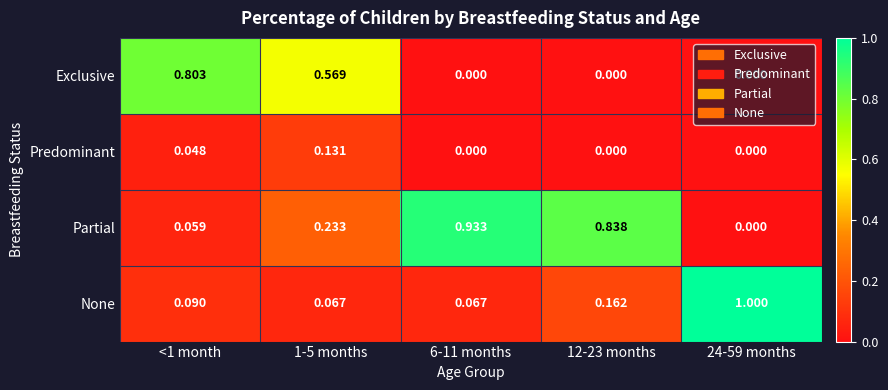

Is the value of Partial at 12-23 months greater than the value of Predominant at 12-23 months?

Yes